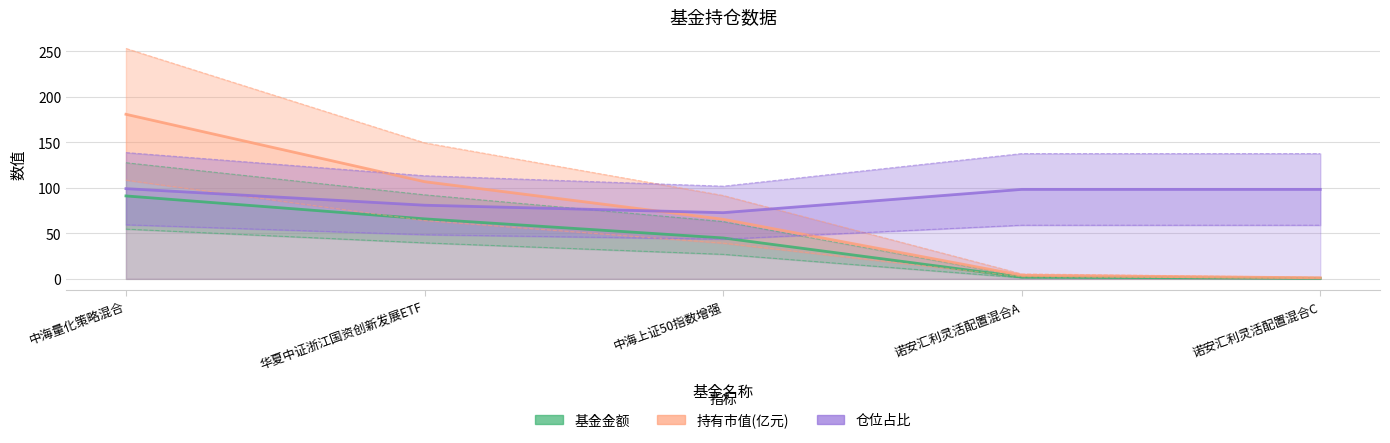

At which label does 仓位占比 reach its minimum?

中海上证50指数增强